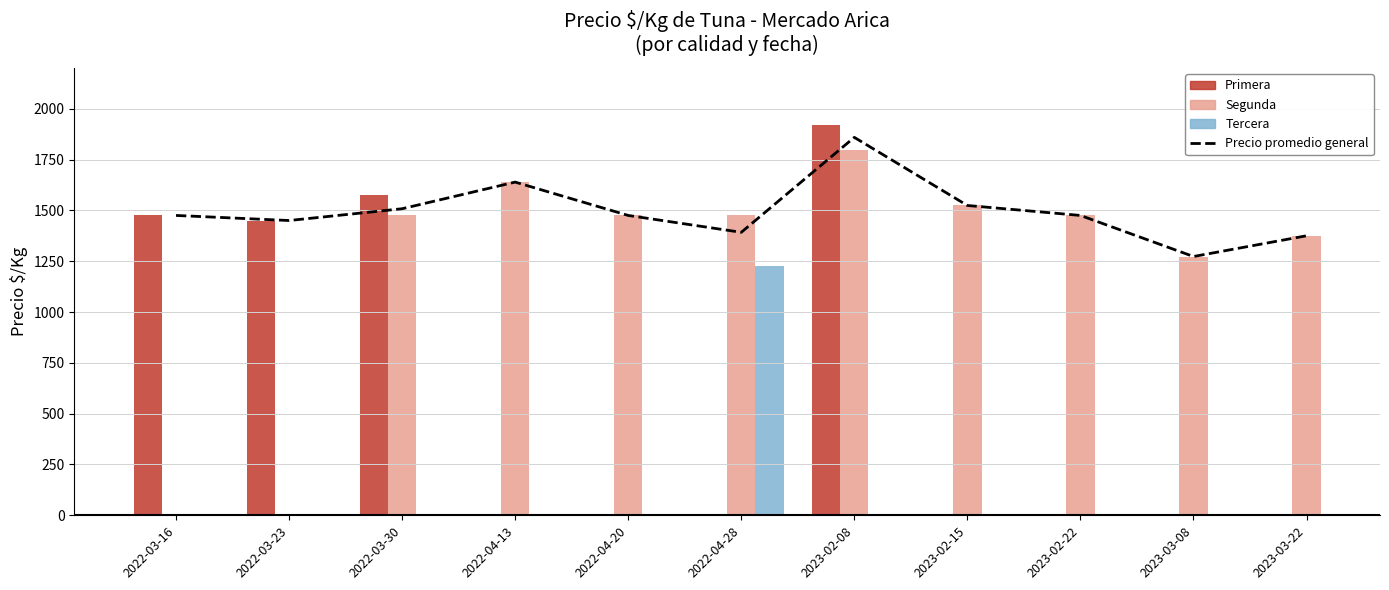

What is the average value?

1495